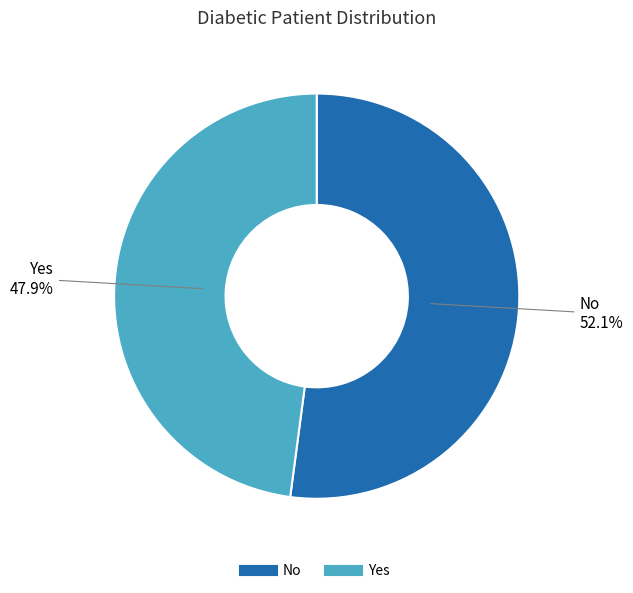

The No slice represents 66% of the pie. True or false?

False